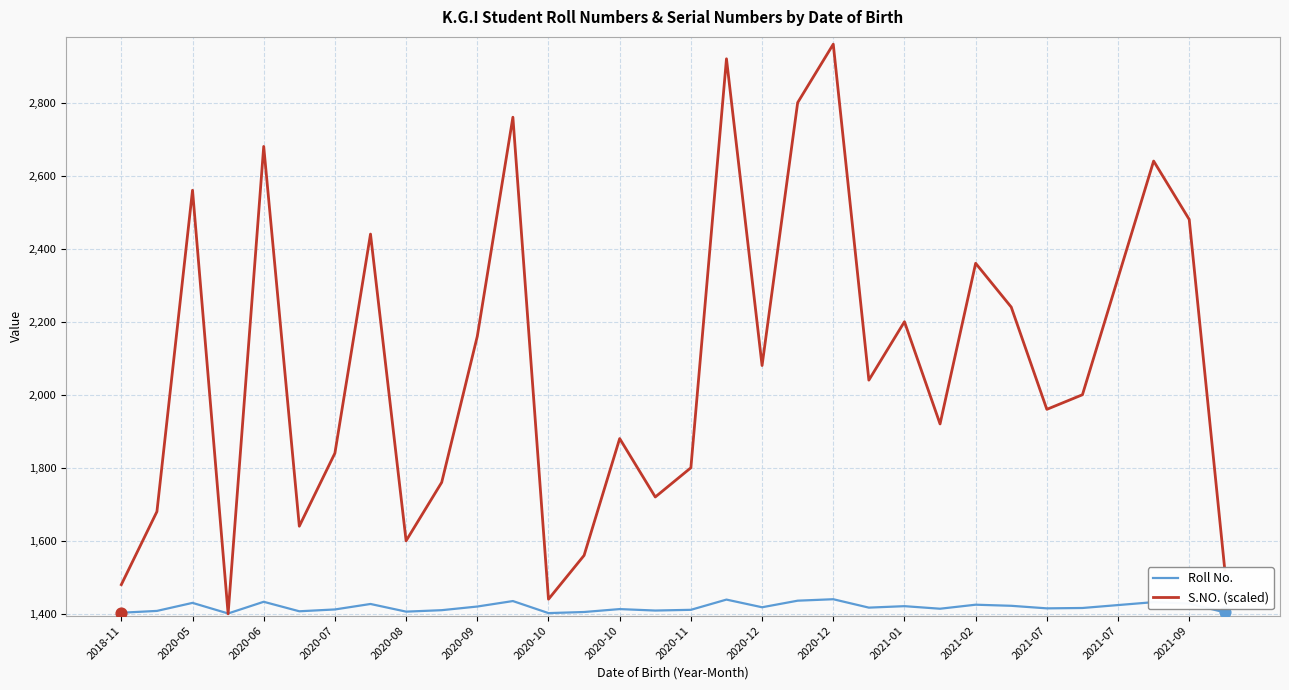

What is the lowest value of the Roll No. series?

1401